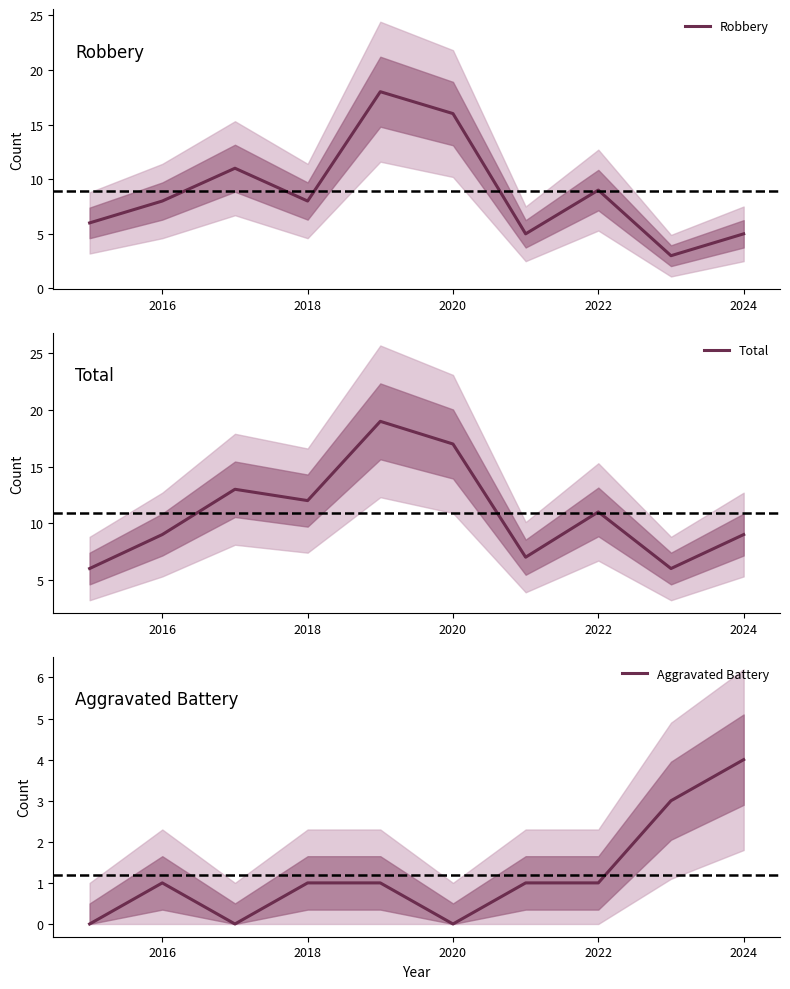

Where is Aggravated Battery nearest to the value 2?

2016